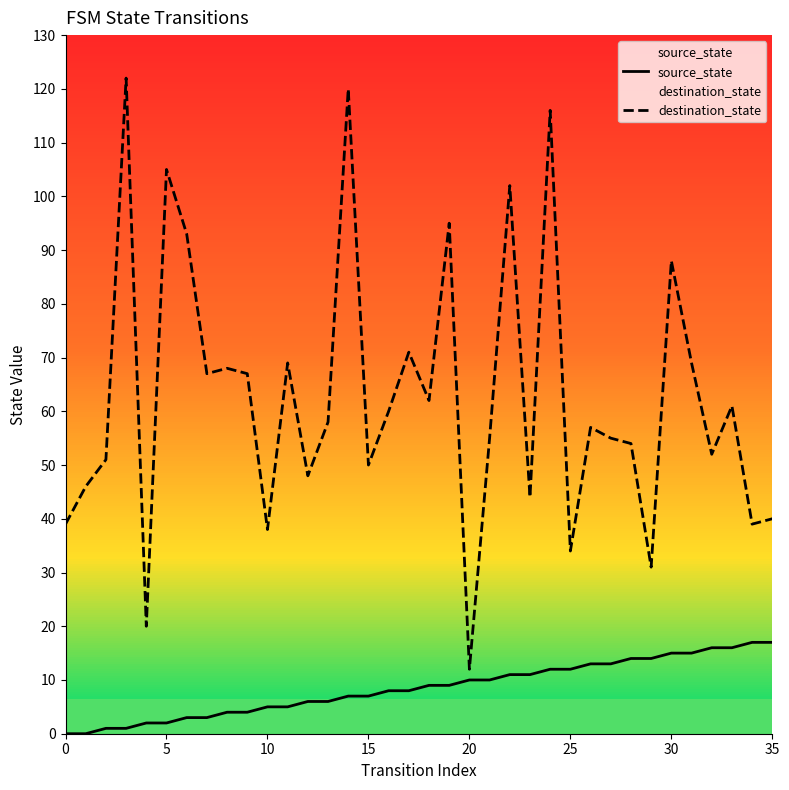

What is the difference between the destination_state values at 18 and 9?

5